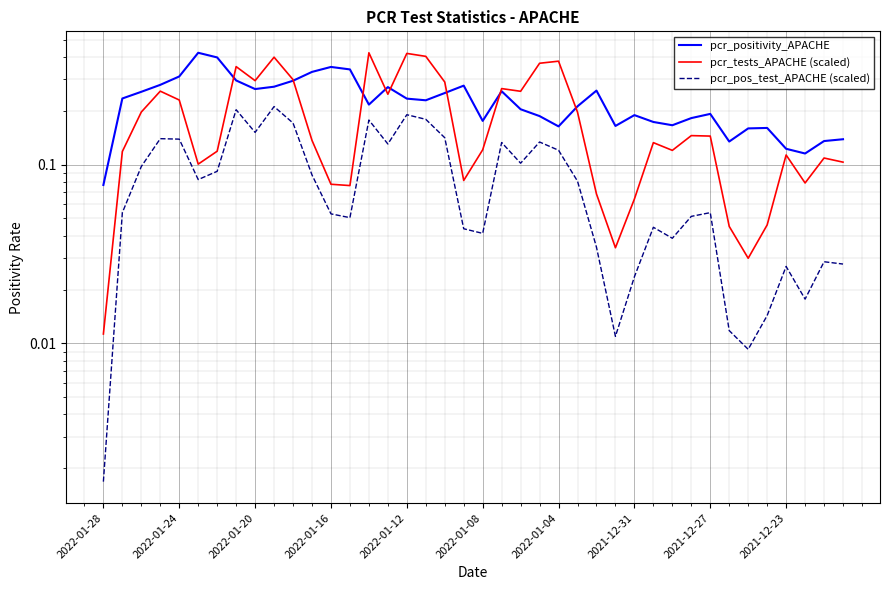

True or false: pcr_positivity_APACHE and pcr_pos_test_APACHE (scaled) cross at least once.

False